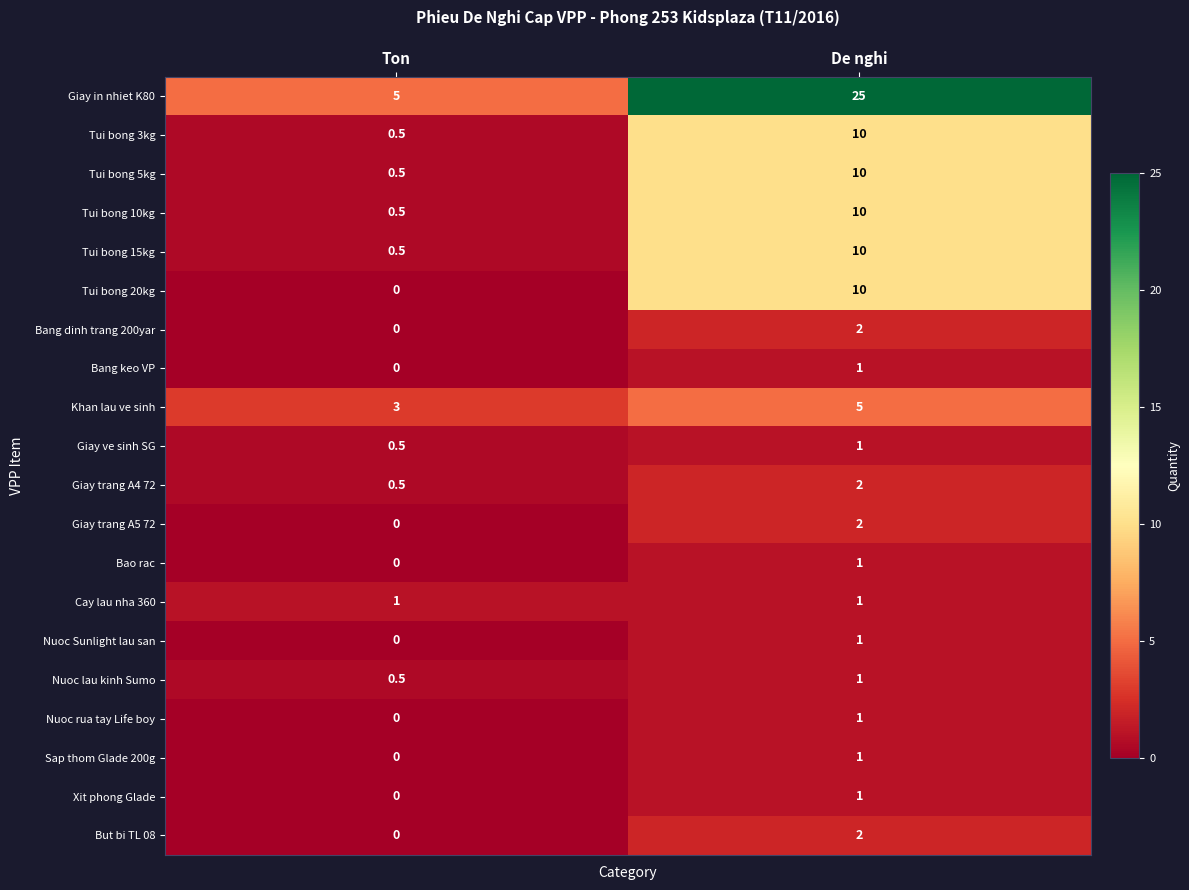

How many categories are shown in the chart?

2